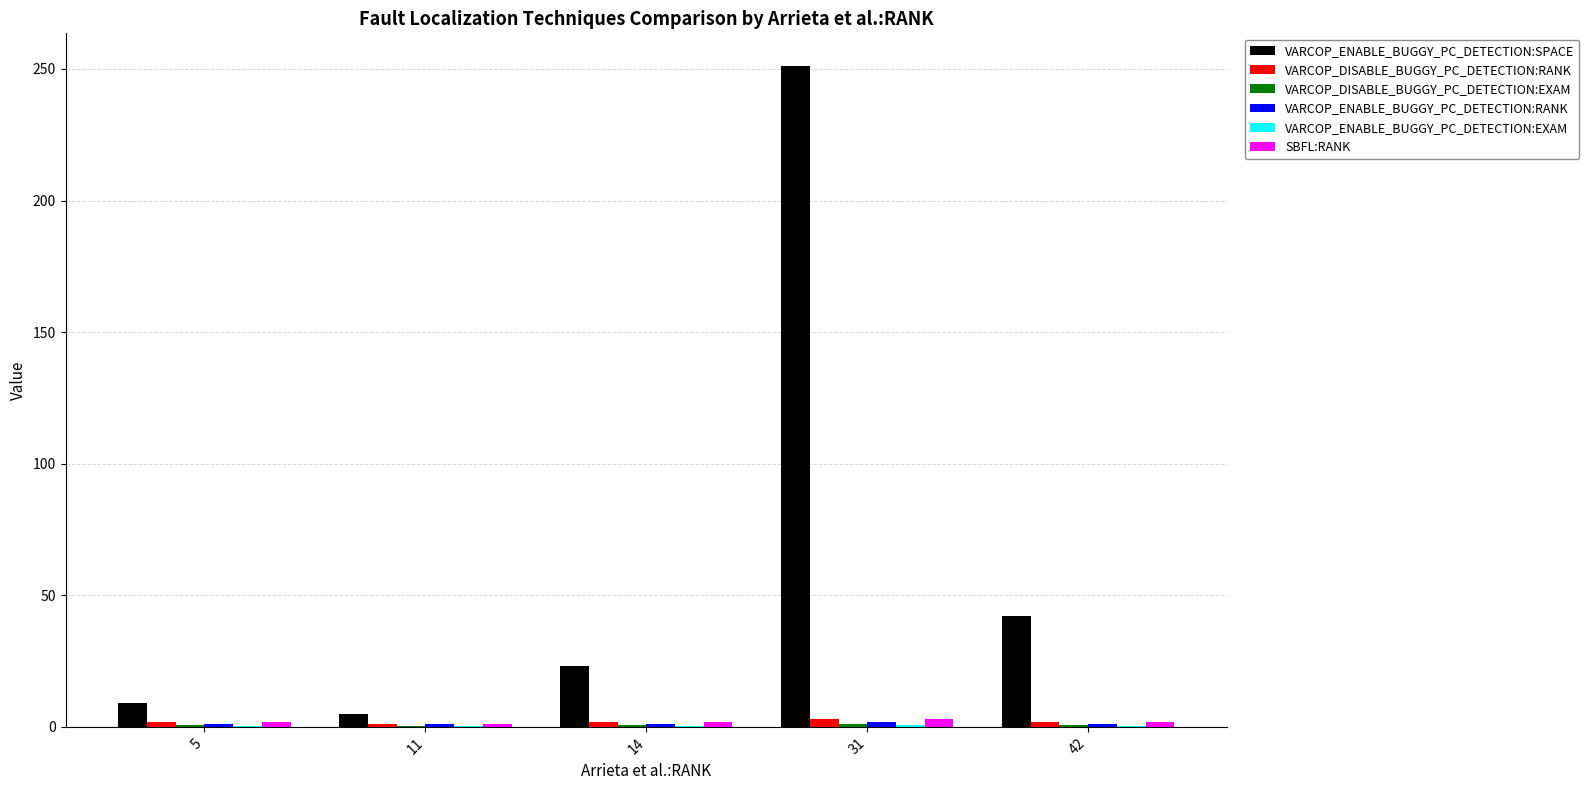

Does the chart contain stacked bars?

No